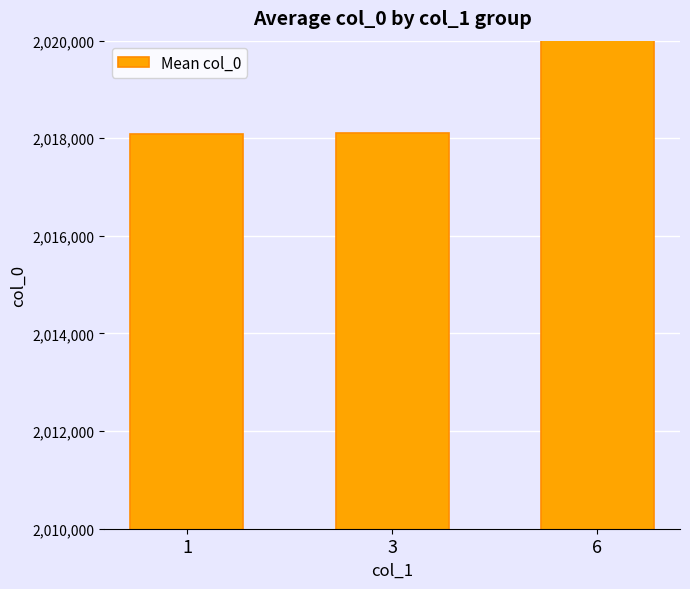

How many categories are shown in the chart?

3